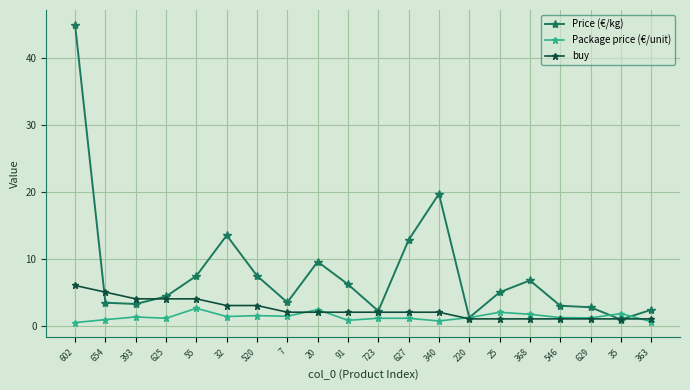

What is the sum of the Price (€/kg) values at 20 and 368?

16.3